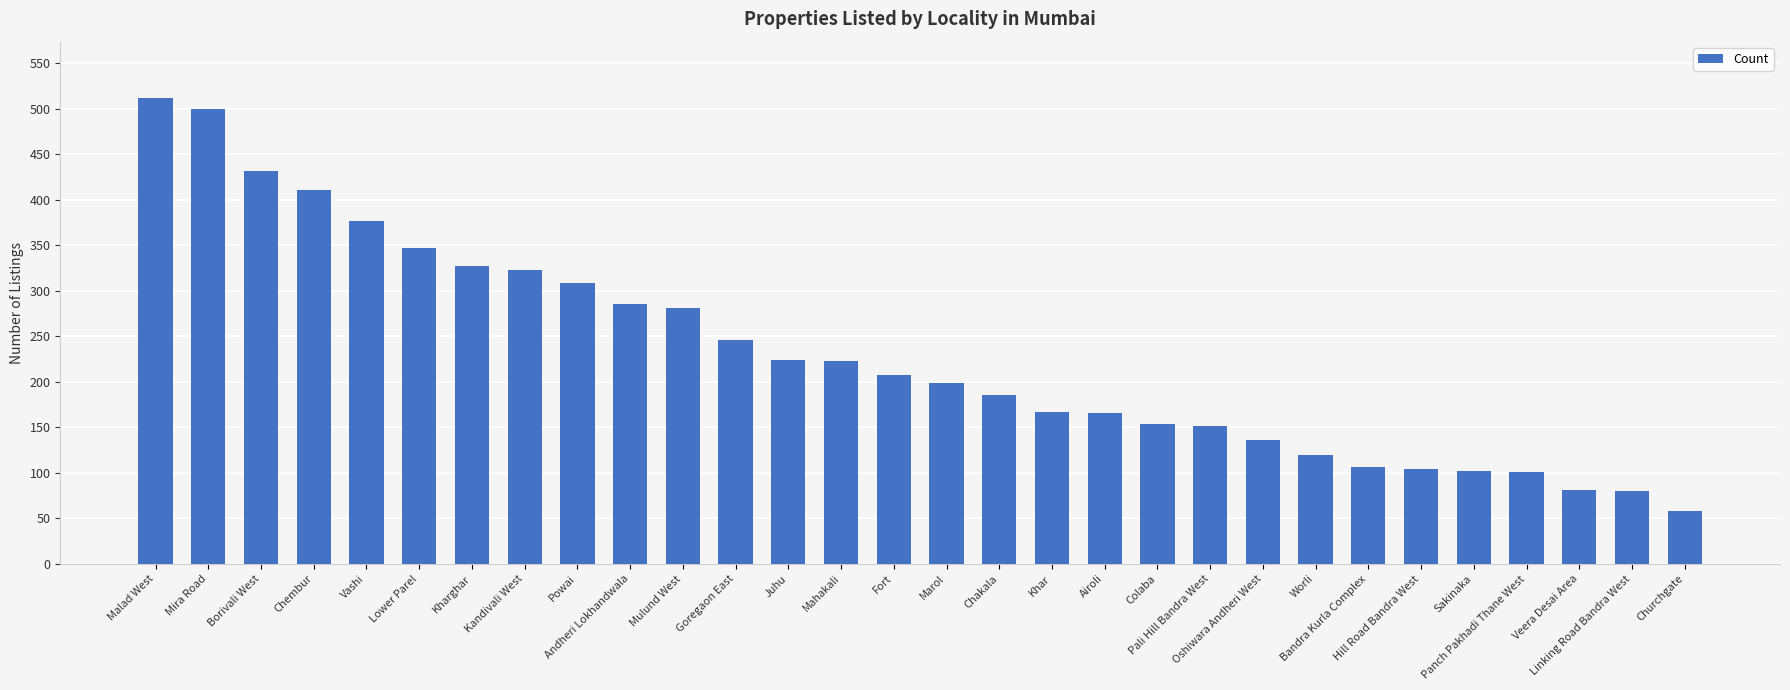

Where does the data first go above 207?

Malad West